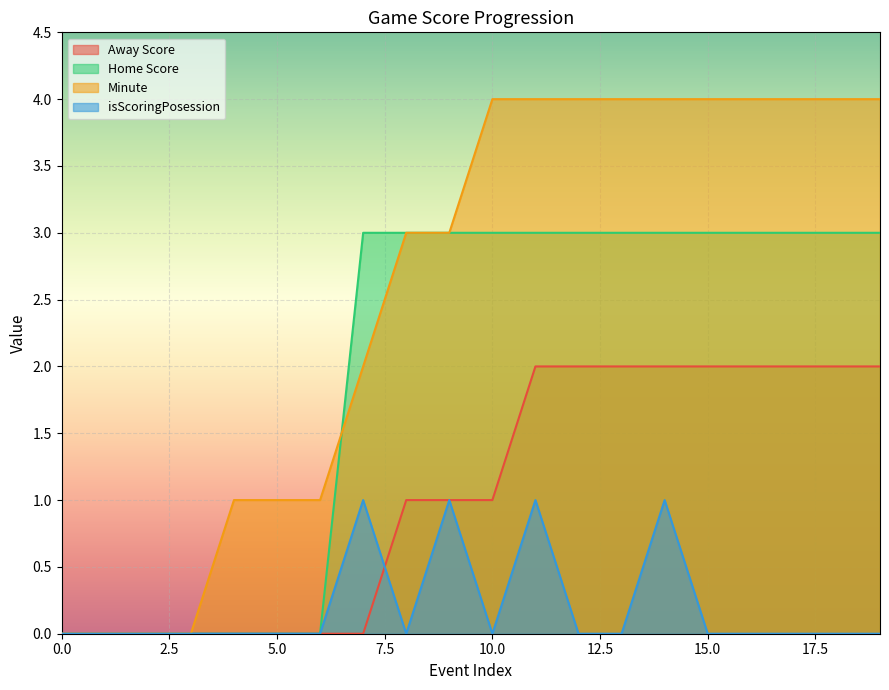

How many values in the Minute series are below 4?

10